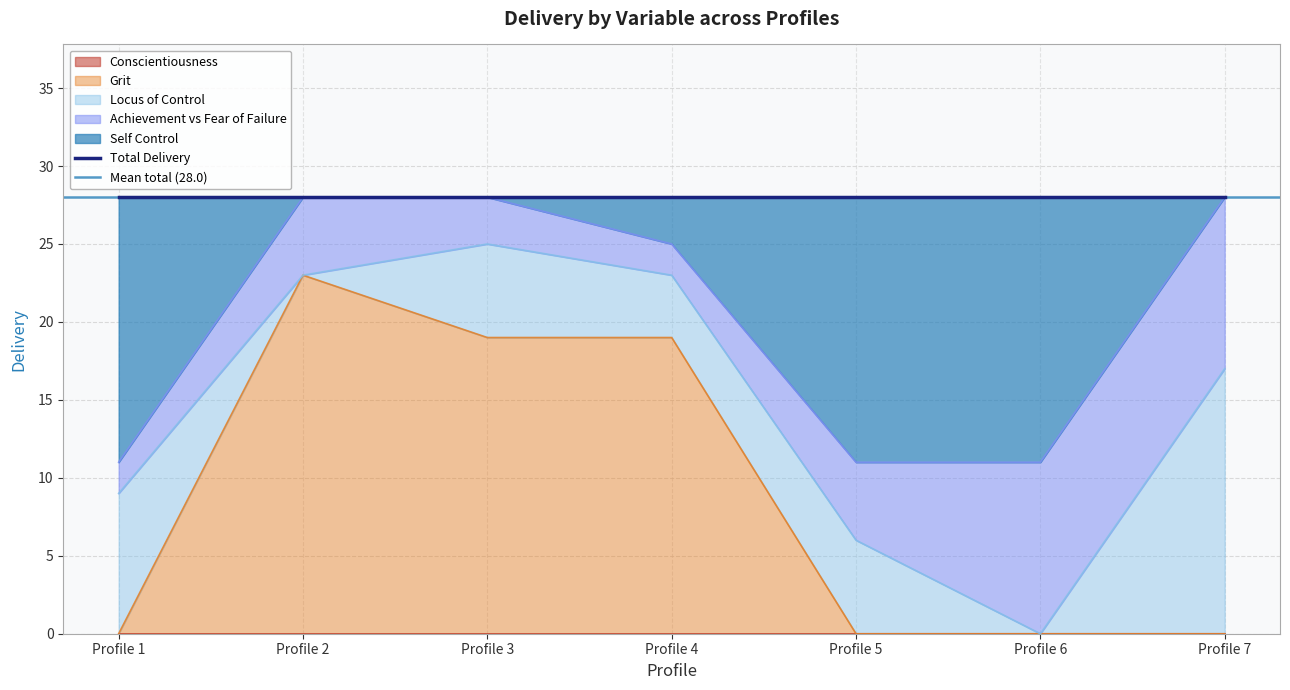

What is the spread (max minus min) of values at Profile 7?

17